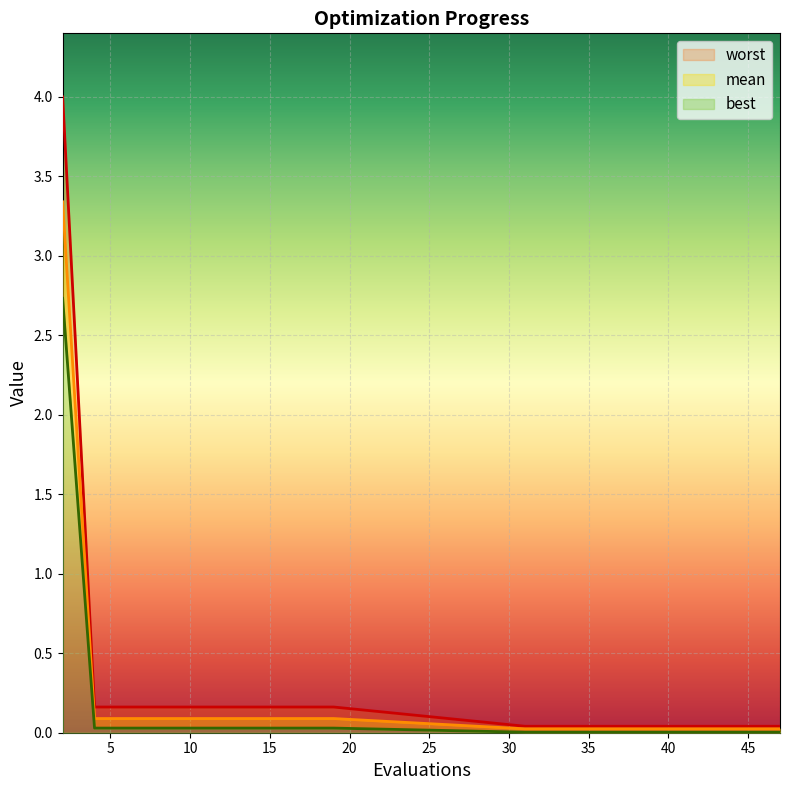

How many lines are shown in the chart?

3